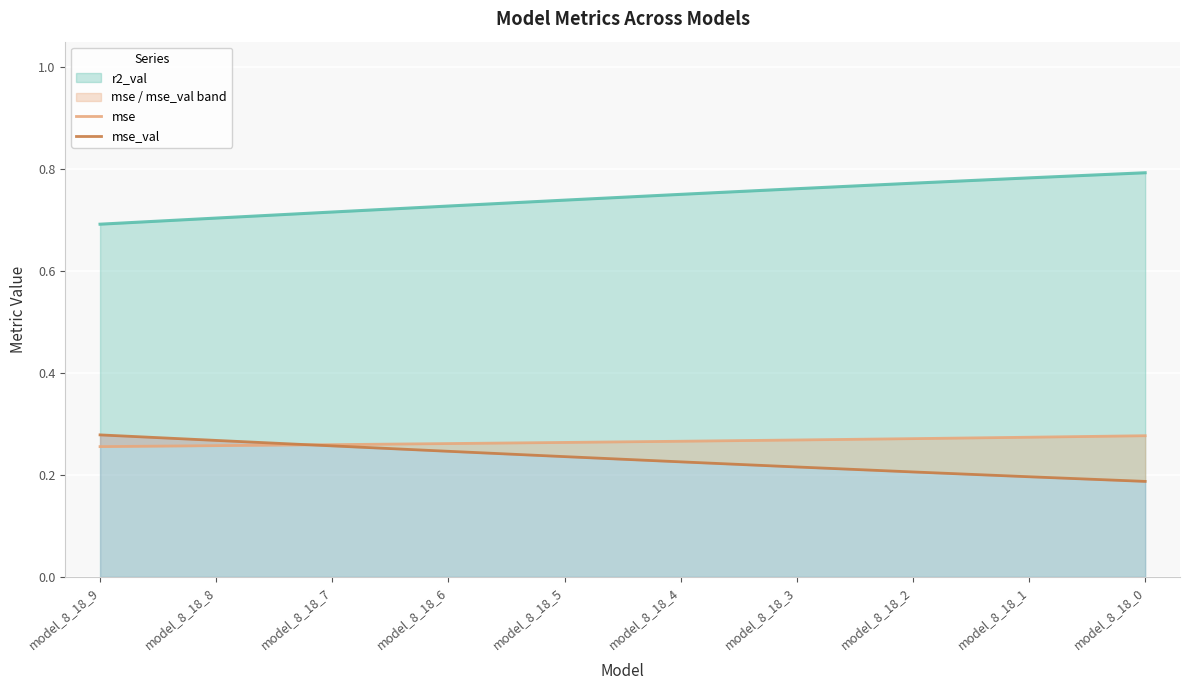

At which category is the sum across all series the highest?

model_8_18_9